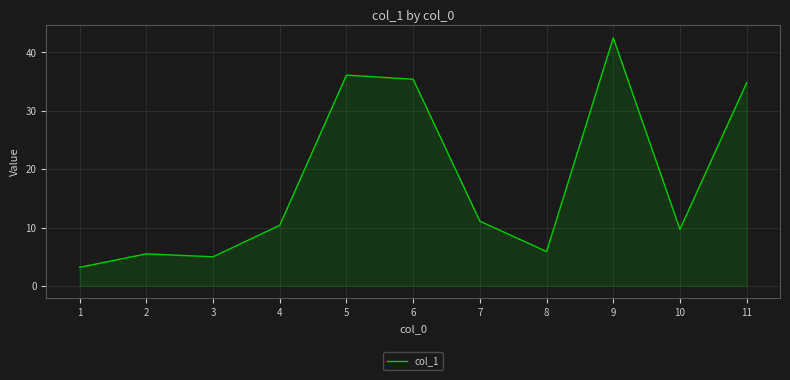

Between 9 and 8, which is larger?

9